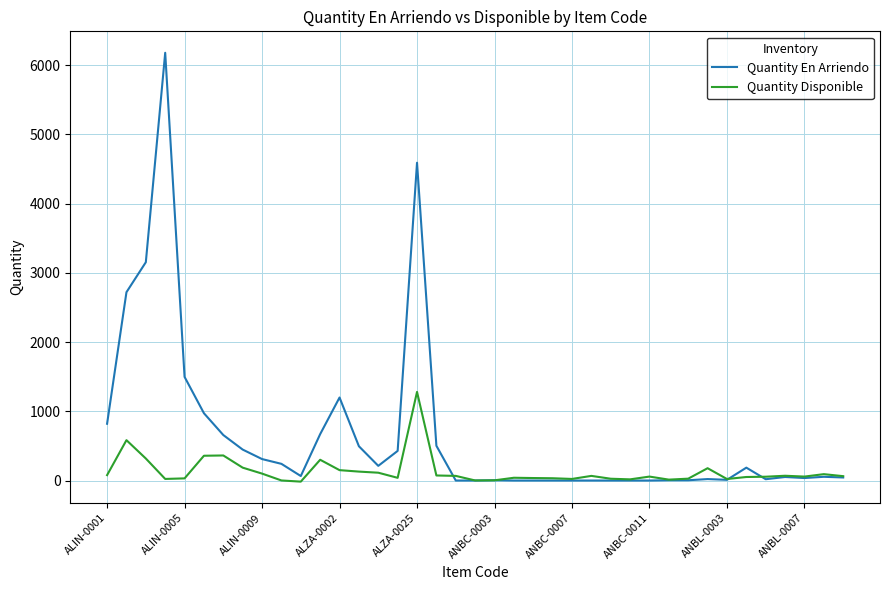

What is the smallest value displayed?

-16